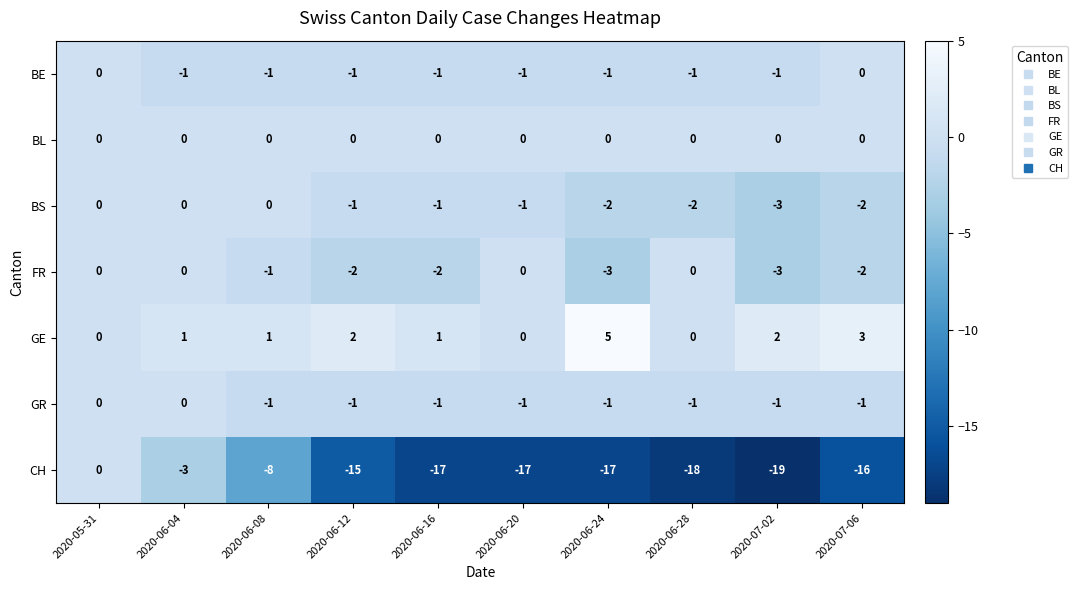

The GE series shows 1 at 2020-06-08. True or false?

True